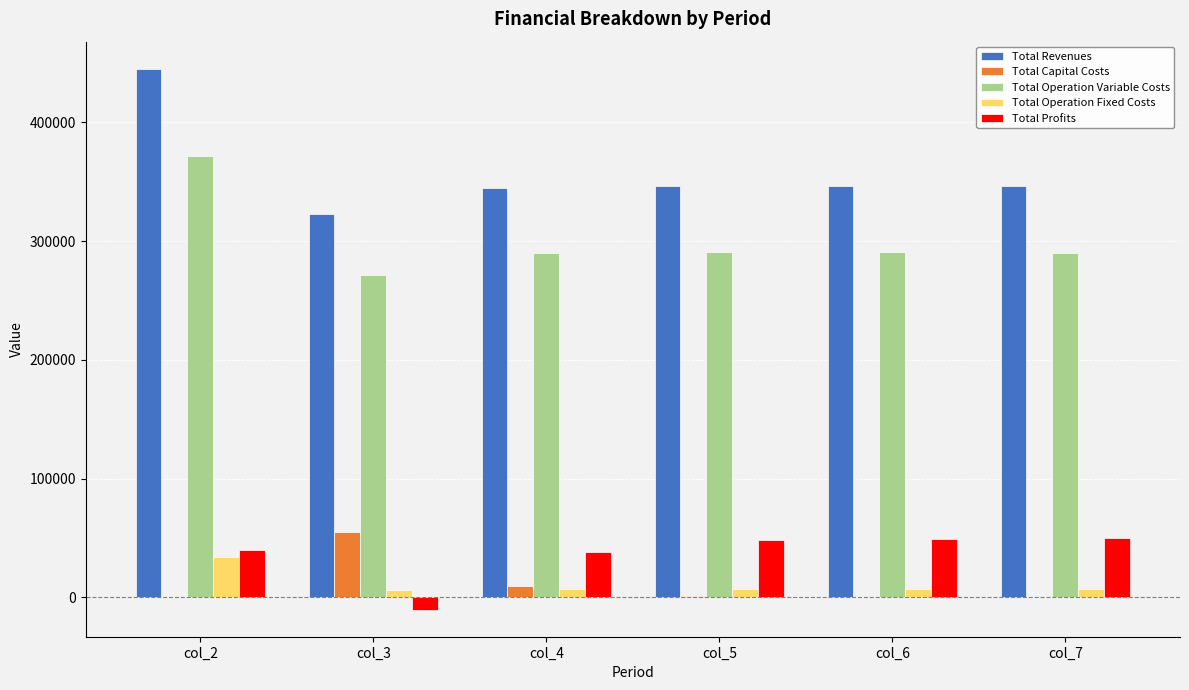

What are all the series names shown in the legend?

Total Revenues, Total Capital Costs, Total Operation Variable Costs, Total Operation Fixed Costs, Total Profits